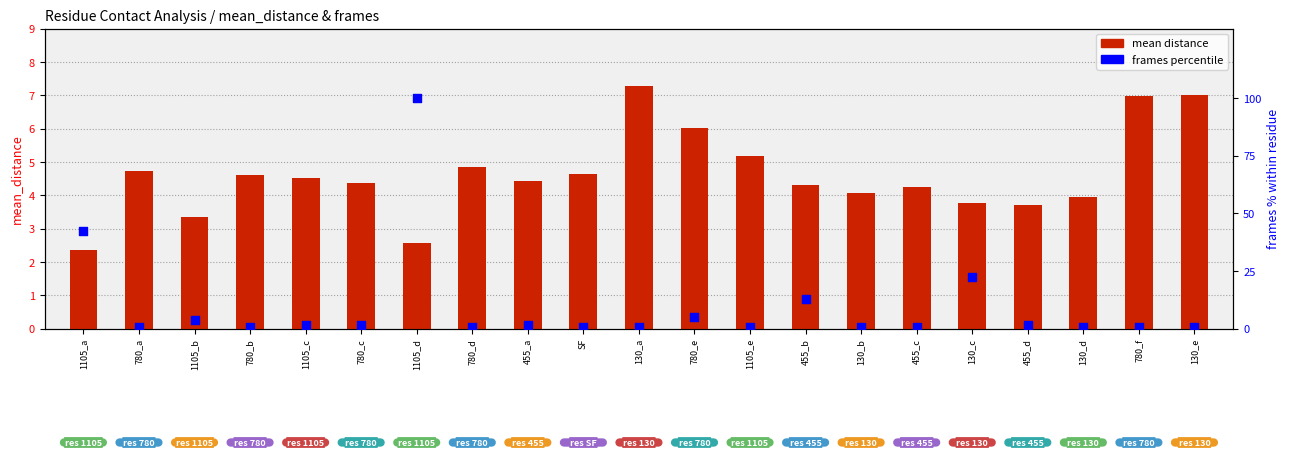

At which category is the sum across all series the highest?

1105_d